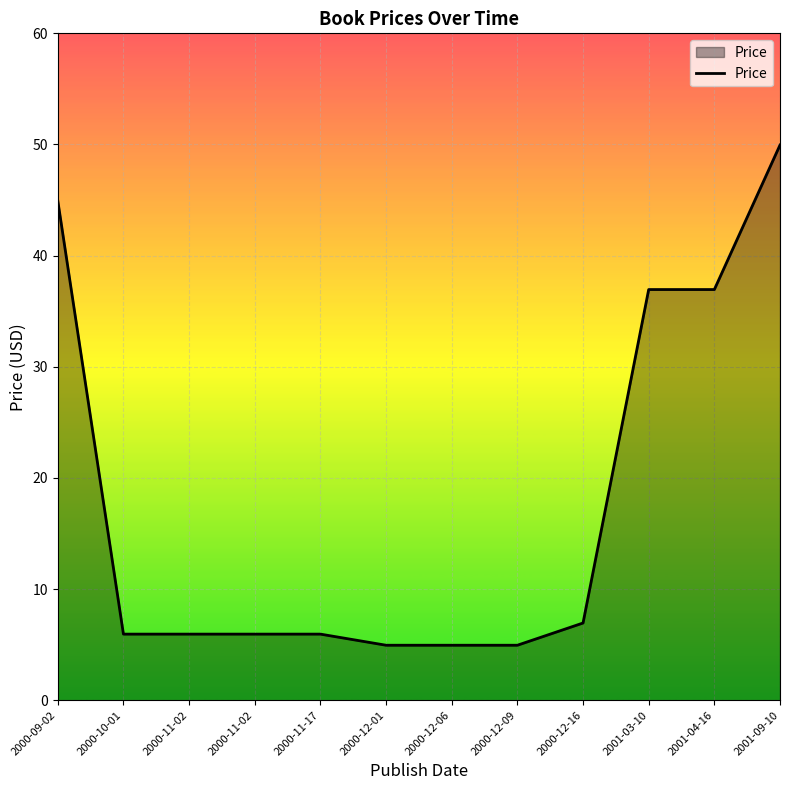

Does the chart display data point markers on the line(s)?

No